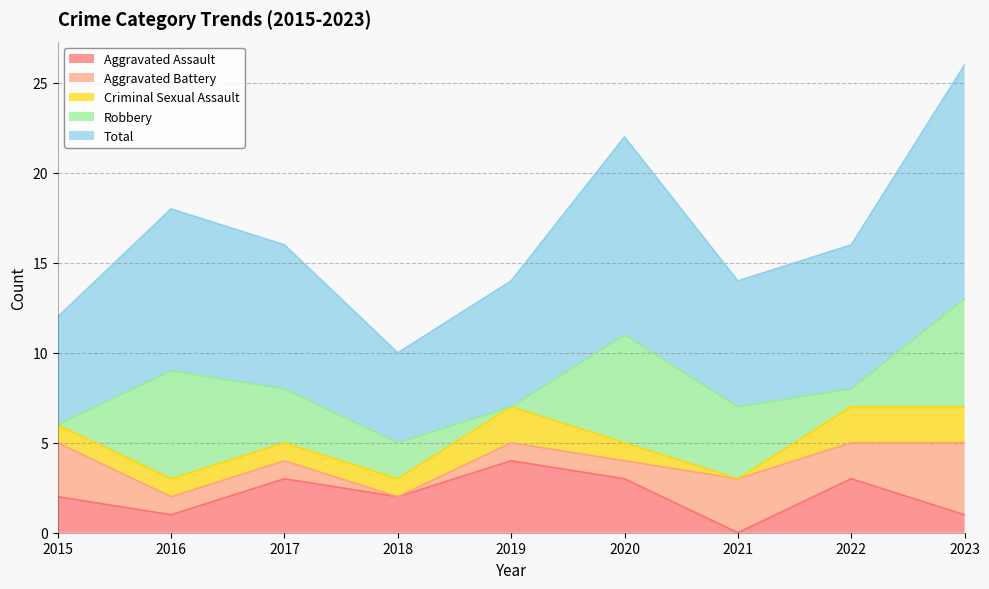

How many Criminal Sexual Assault values are between 1 and 2?

8